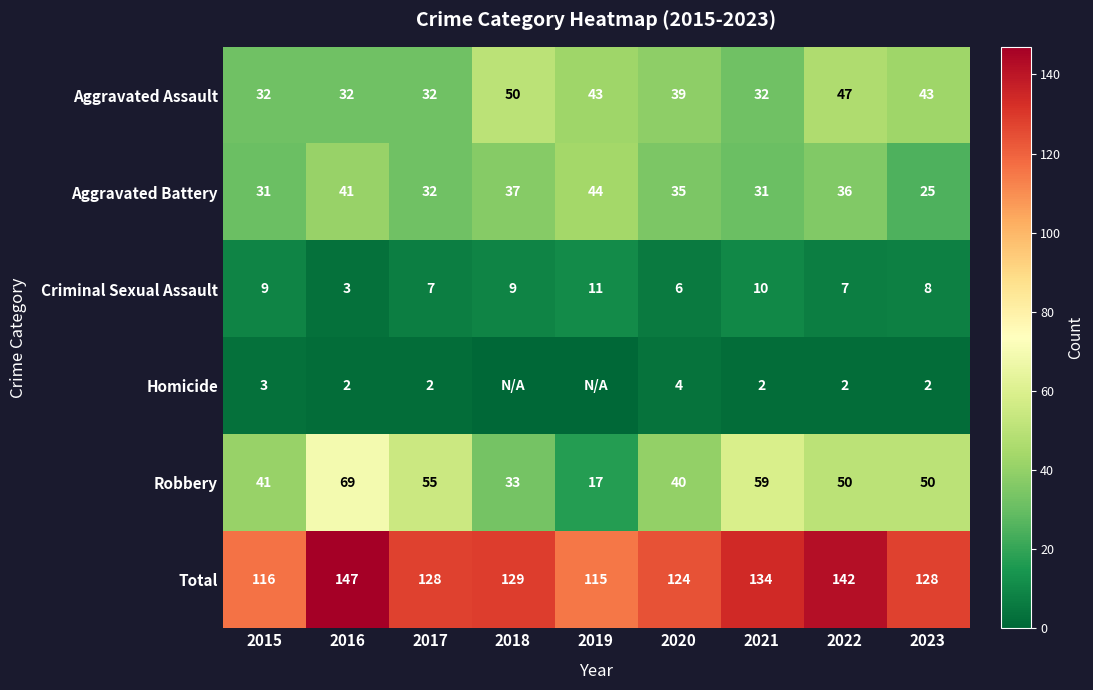

At which label does Aggravated Battery first exceed 35?

2016